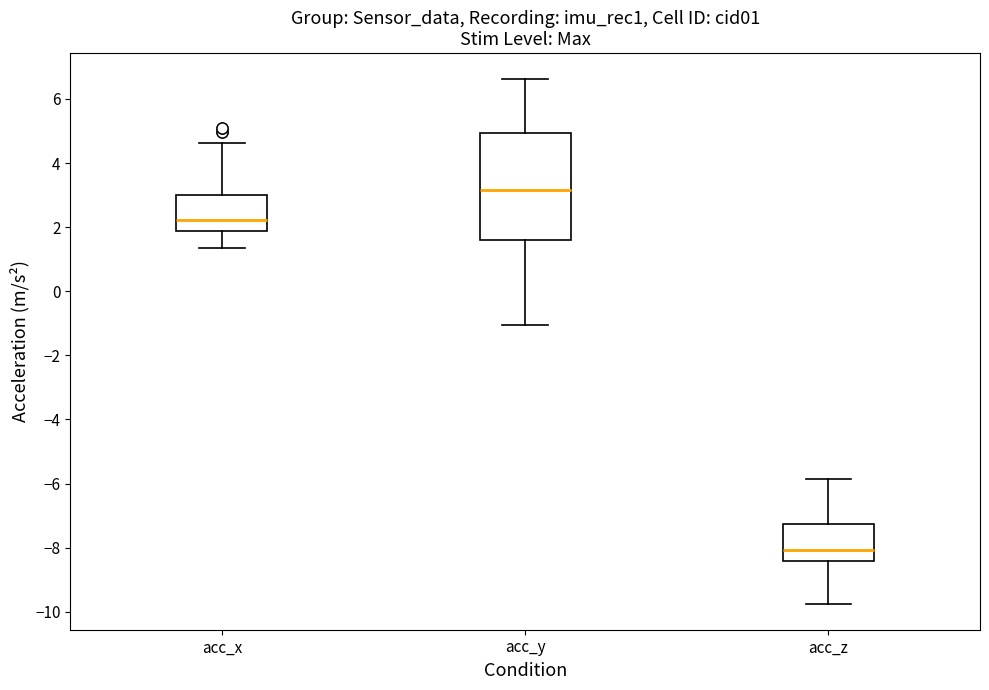

Which box's median line is the lowest?

acc_z